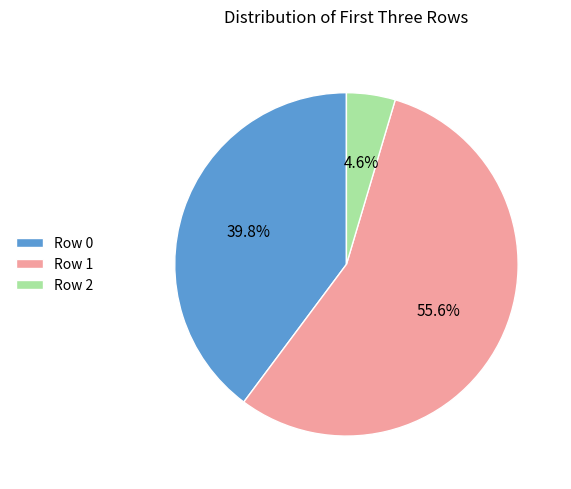

Which category has the biggest portion of the pie?

Row 1